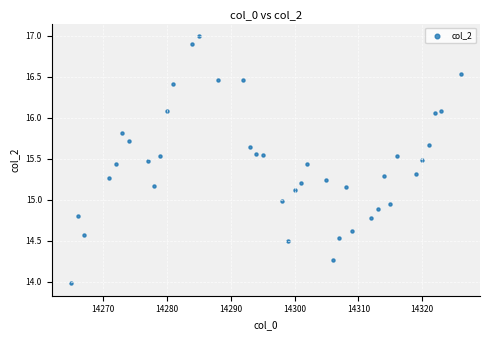

What is the range of X values (max minus min)?

61.0